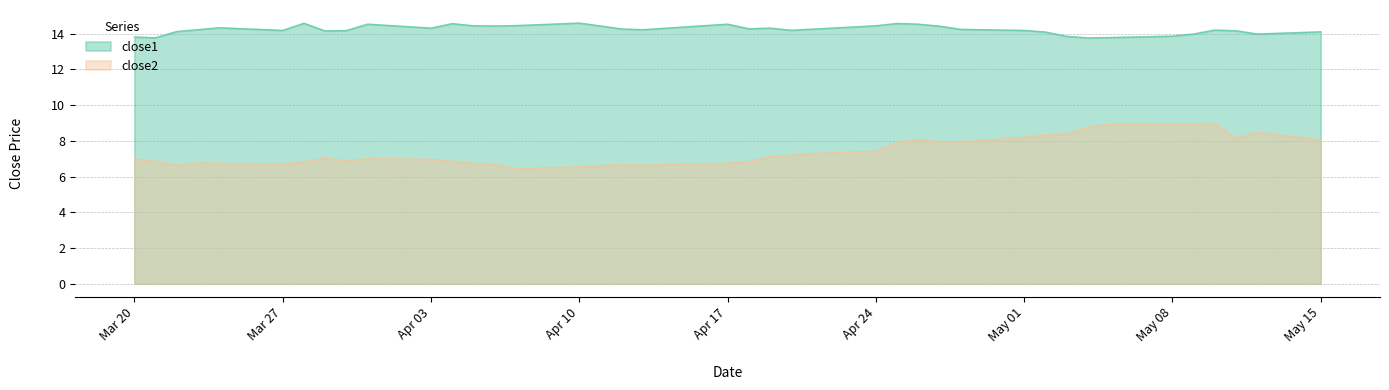

The value of close2 at Apr 17 is 10.6. True or false?

False